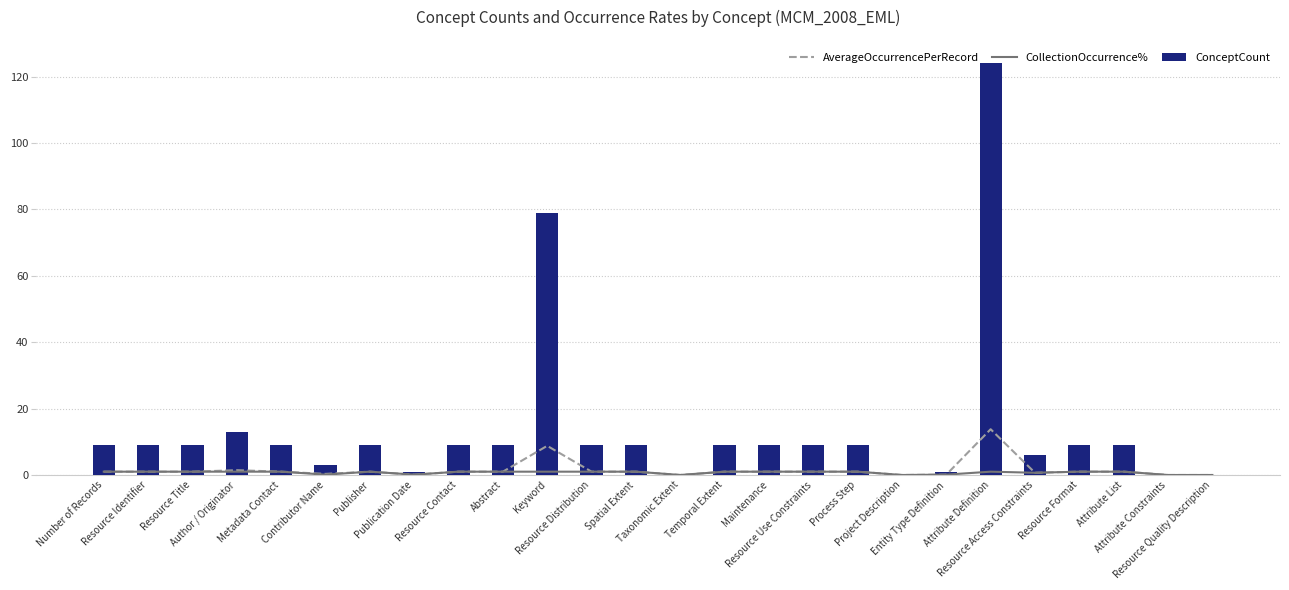

What is the label of the 2nd bar from the left?

Resource Identifier